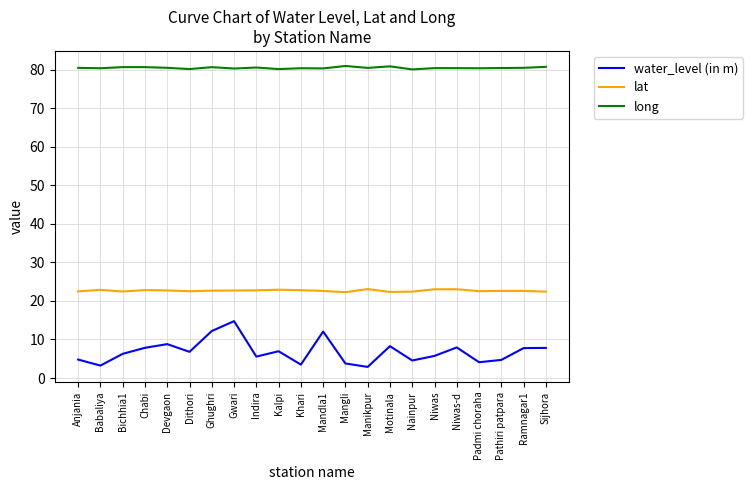

The value of lat at Devgaon is 22.7. True or false?

True